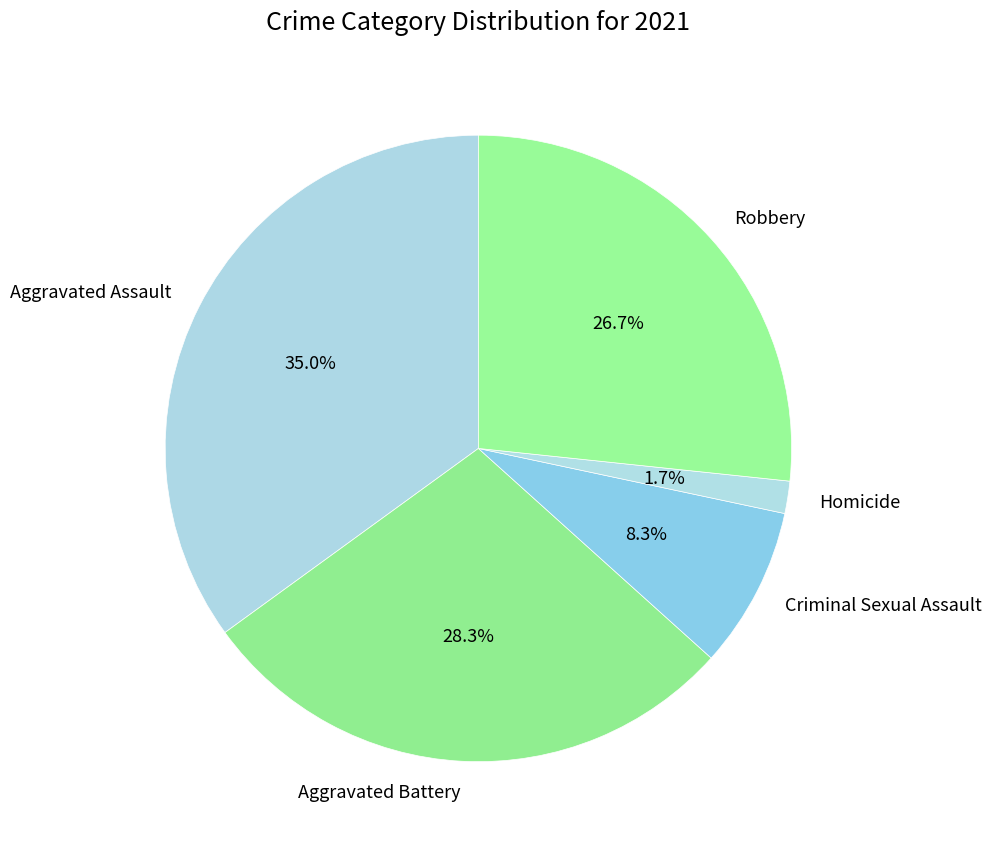

To the nearest percent, what percentage of the pie is Criminal Sexual Assault?

8%